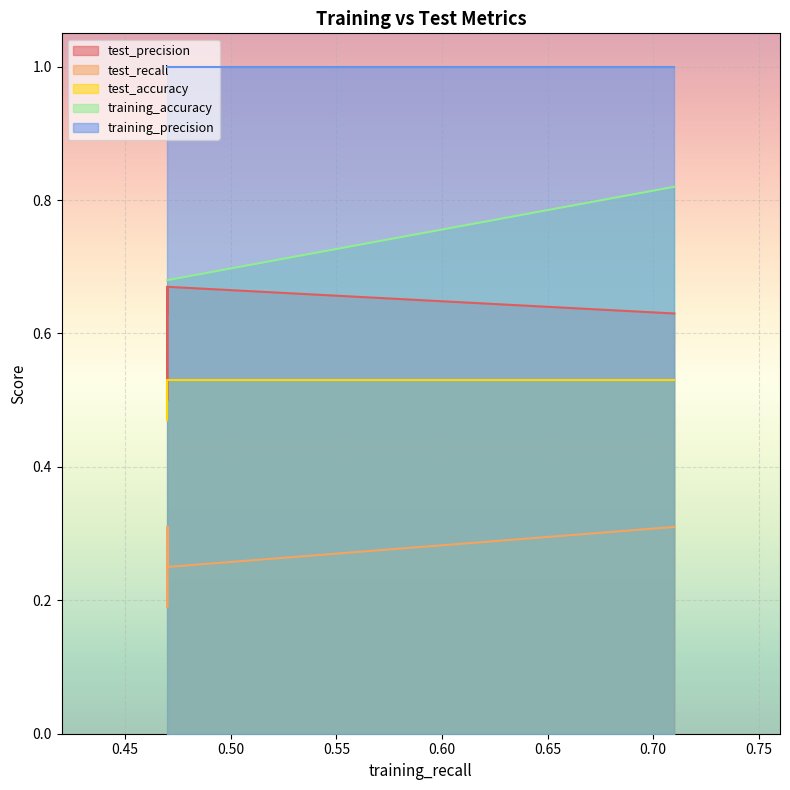

What is the value of the test_precision point at the 4th from the left?

0.6